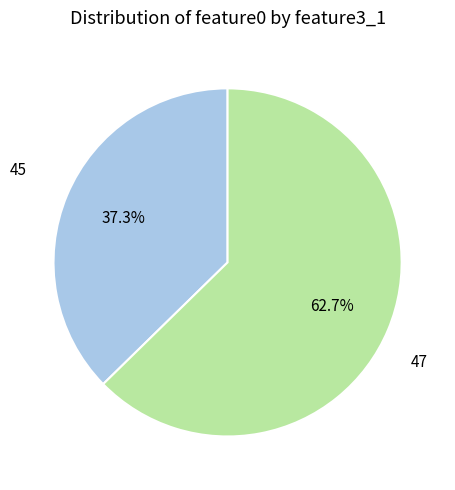

Between 45 and 47, which is larger?

47